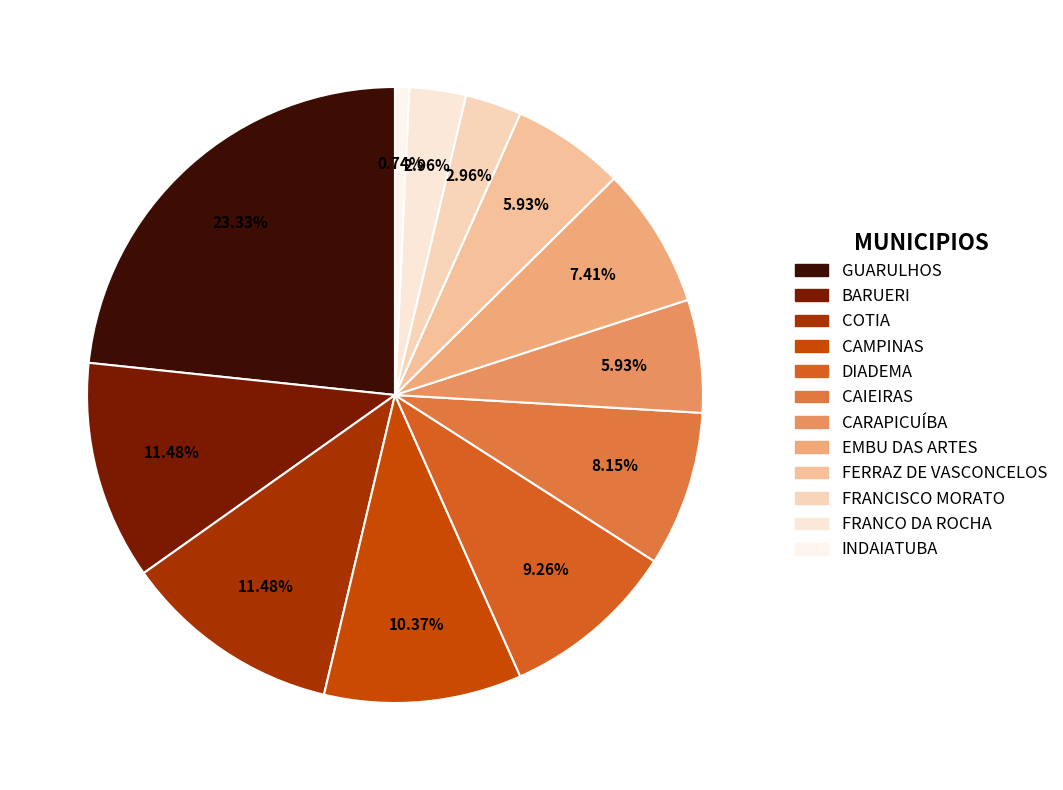

How many slices are in this pie chart?

12